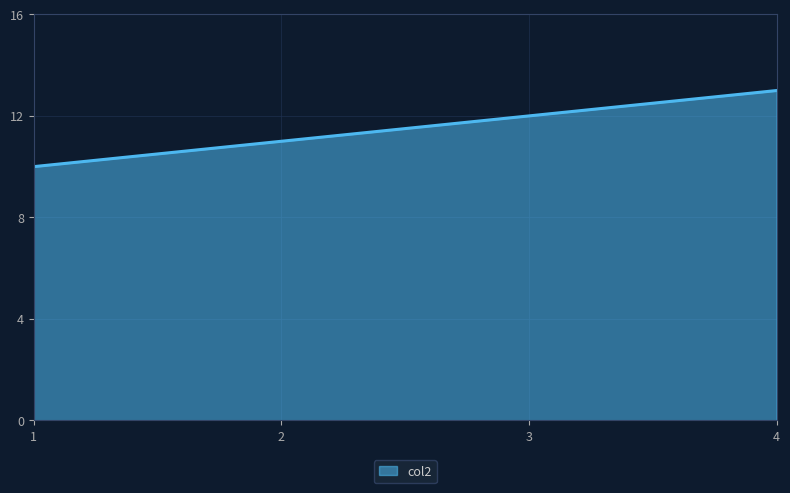

What is the greatest value displayed?

13